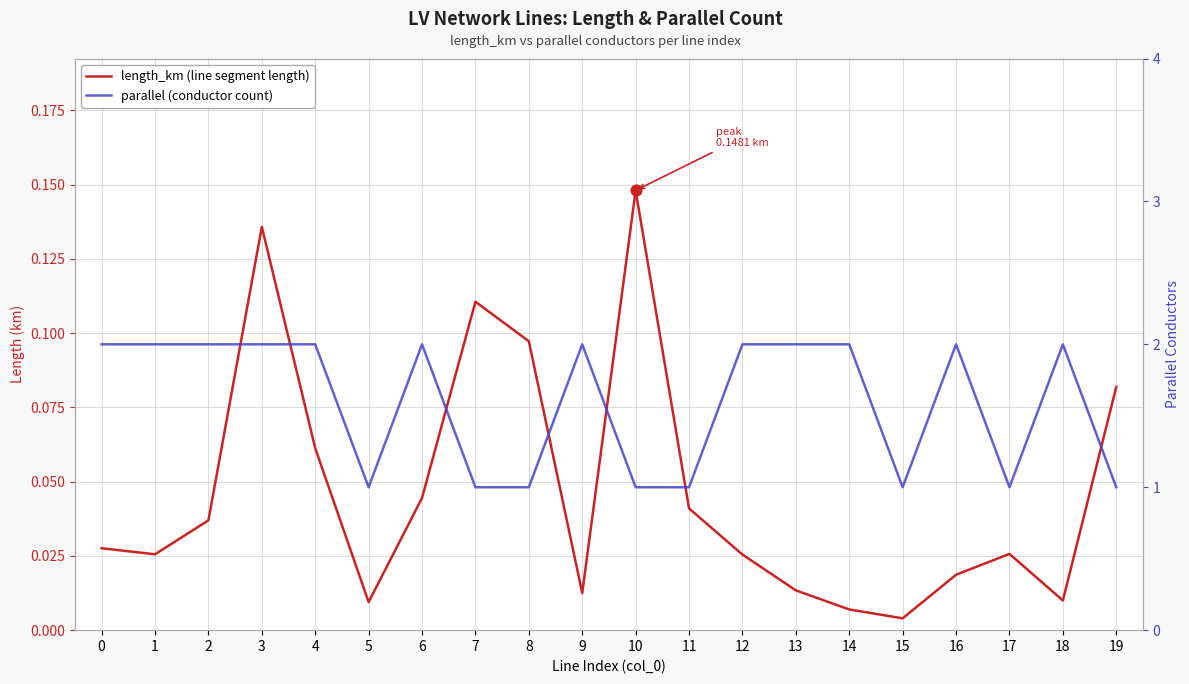

Which series has the widest spread of Y values?

parallel (conductor count)